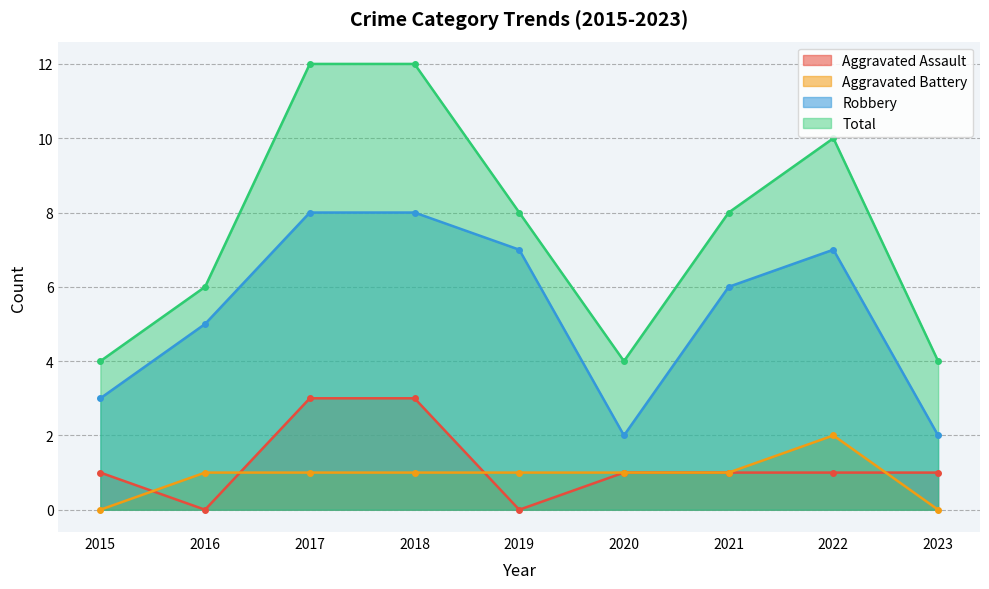

What is the total value across all series at 2016?

12